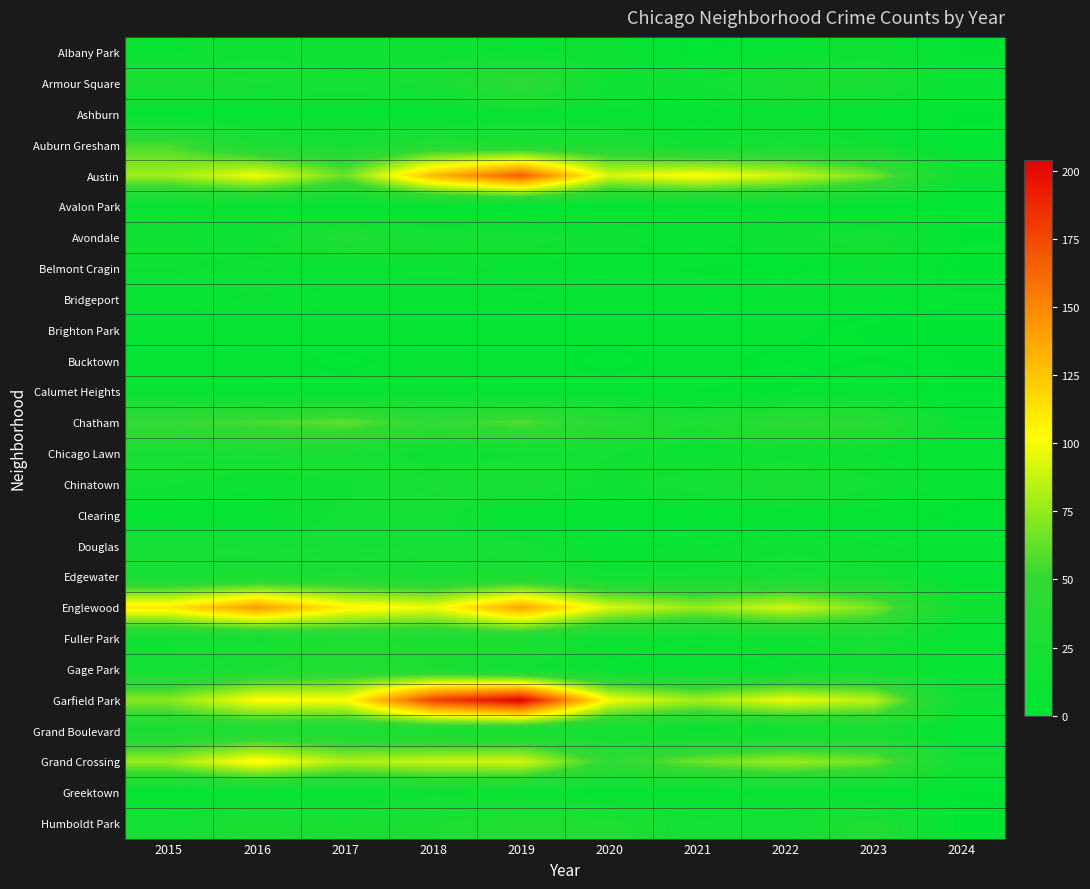

Which series has the widest spread of values?

Garfield Park